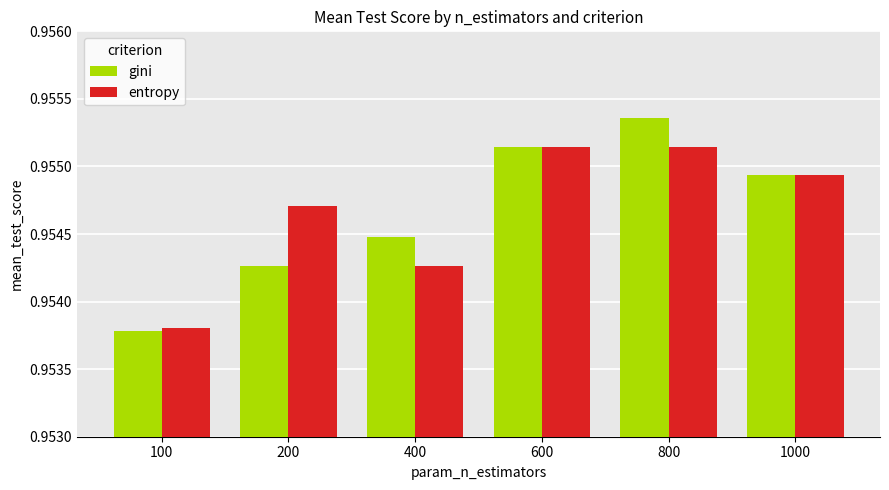

Which series changed the most between 100 and 800?

gini